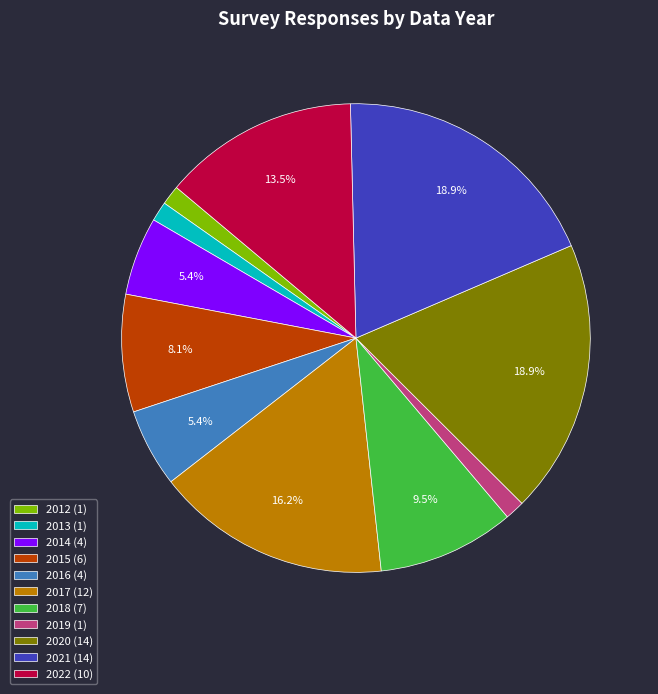

Does any single category account for the majority?

No